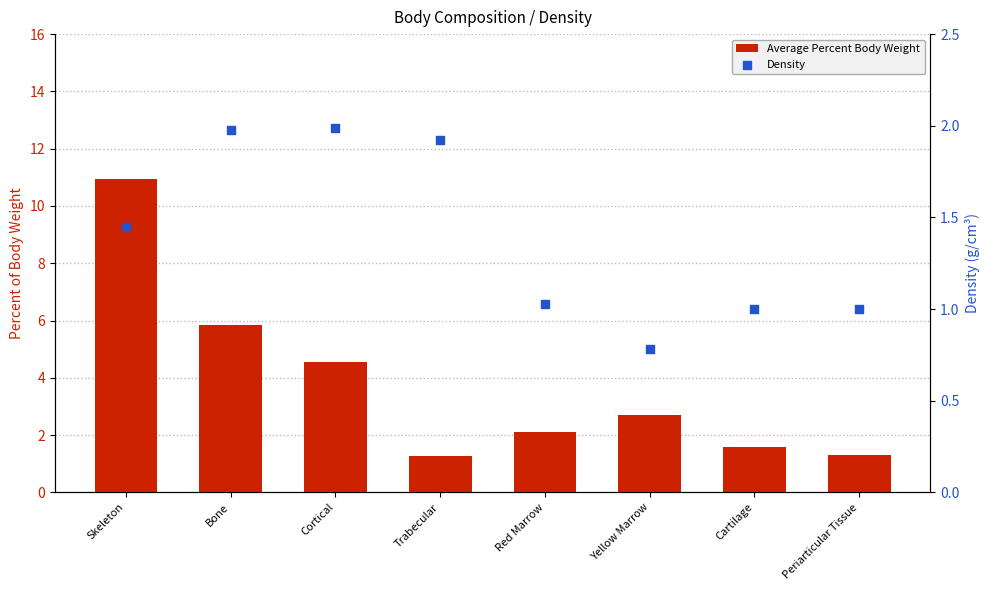

Which series has the widest spread of Y values?

Average Percent Body Weight